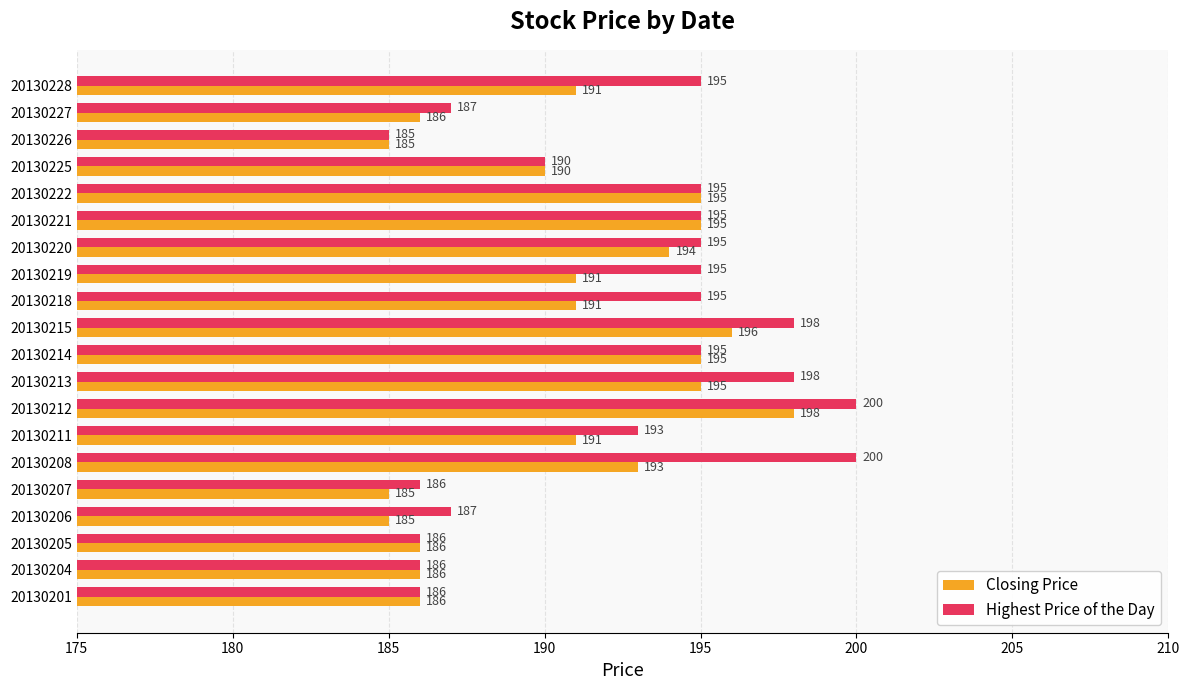

What is the sum of all Highest Price of the Day values?

3847